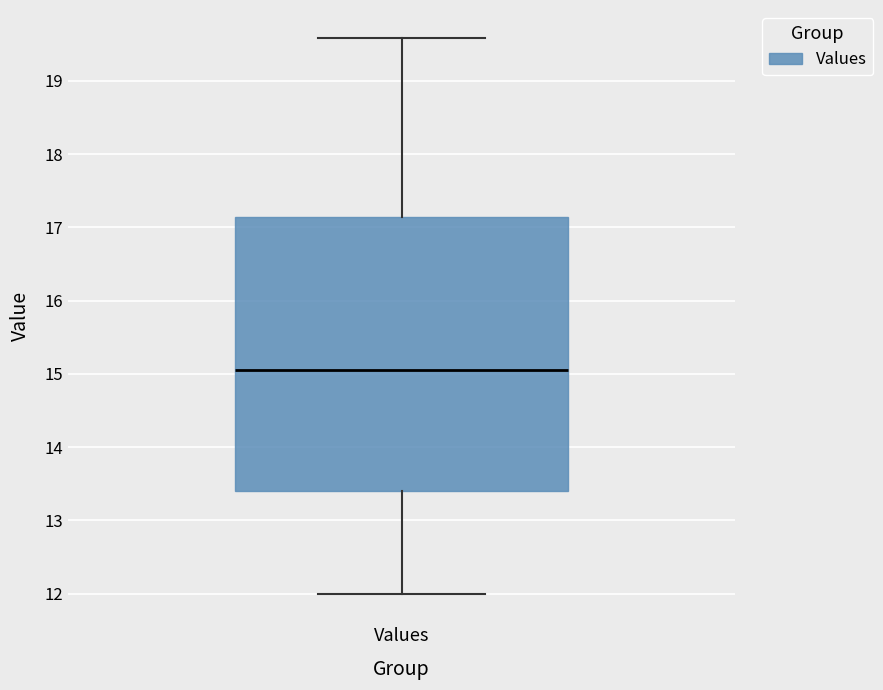

Read this box plot against the y-axis: the position of the median line, the range covered by the box, and the ends of both whiskers. The values are not printed on the chart, so give them approximately, as read against the axis.

median 15.0, box 13.4 to 17.1, whiskers 12.0 to 19.6